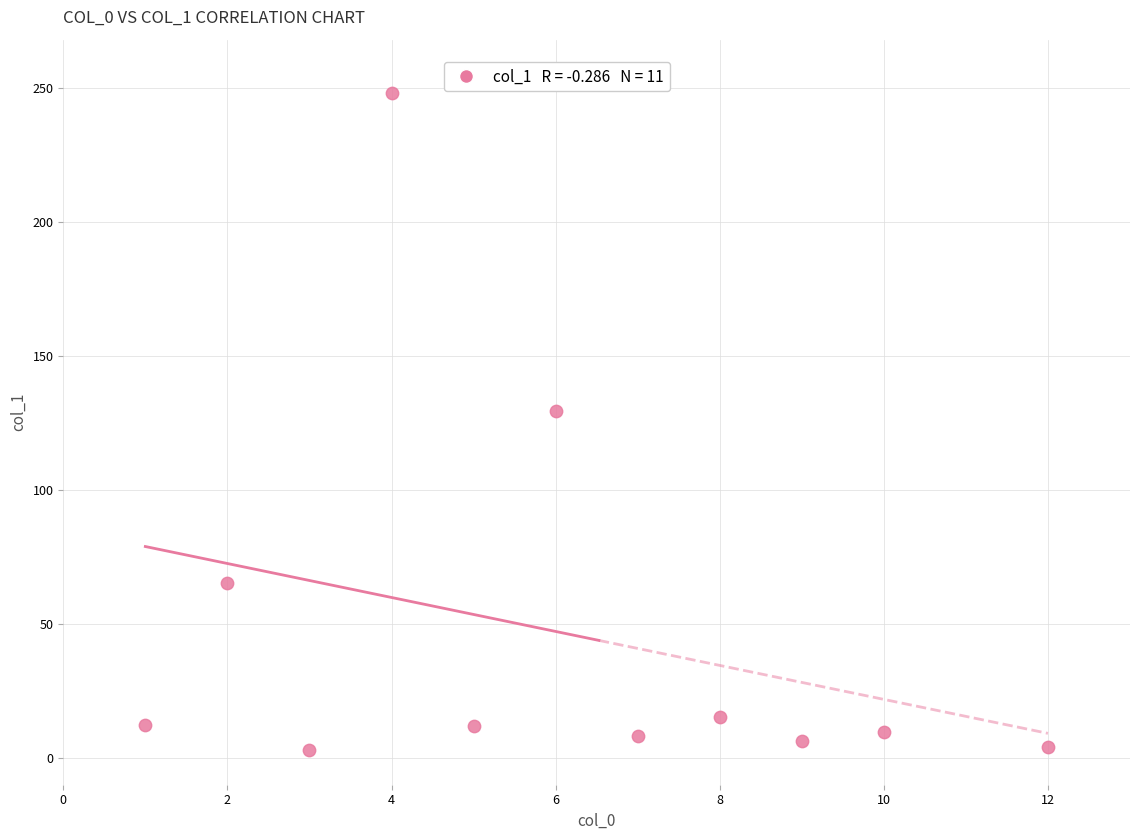

What Y value in the scatter plot is closest to 125?

129.4